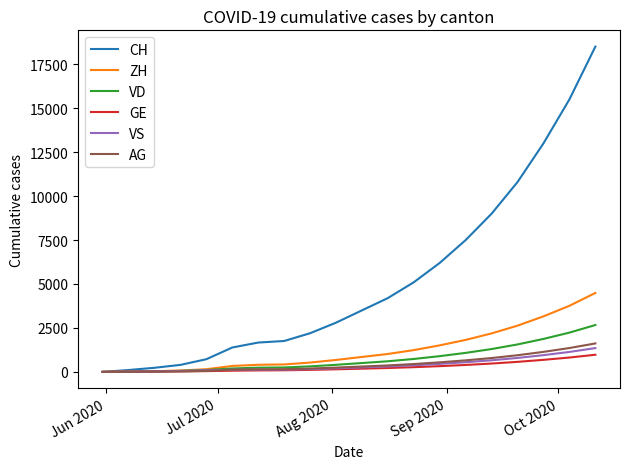

Which series has the largest total across all categories?

CH